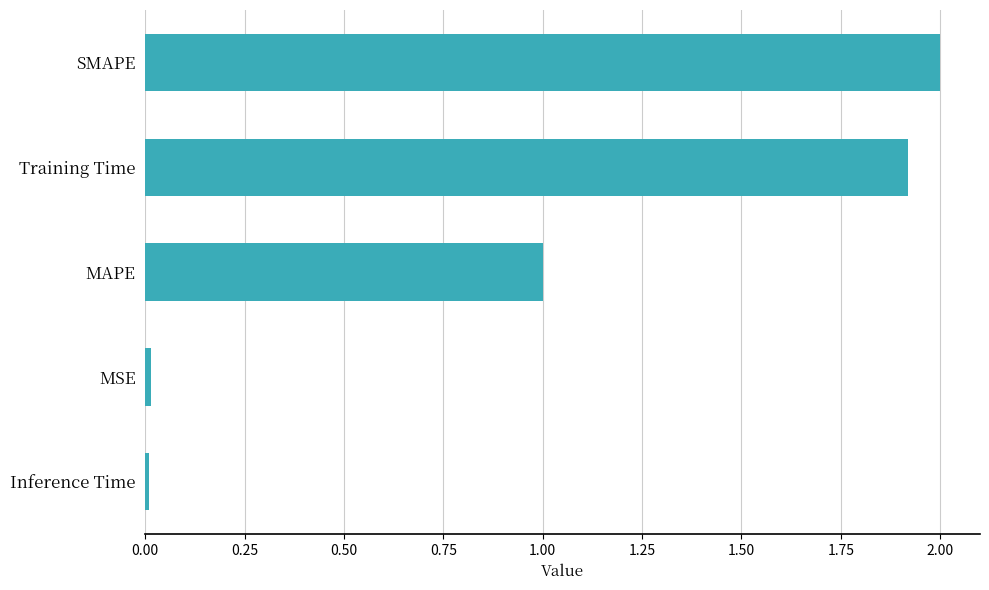

What is the change in value from MAPE to Training Time?

+0.9